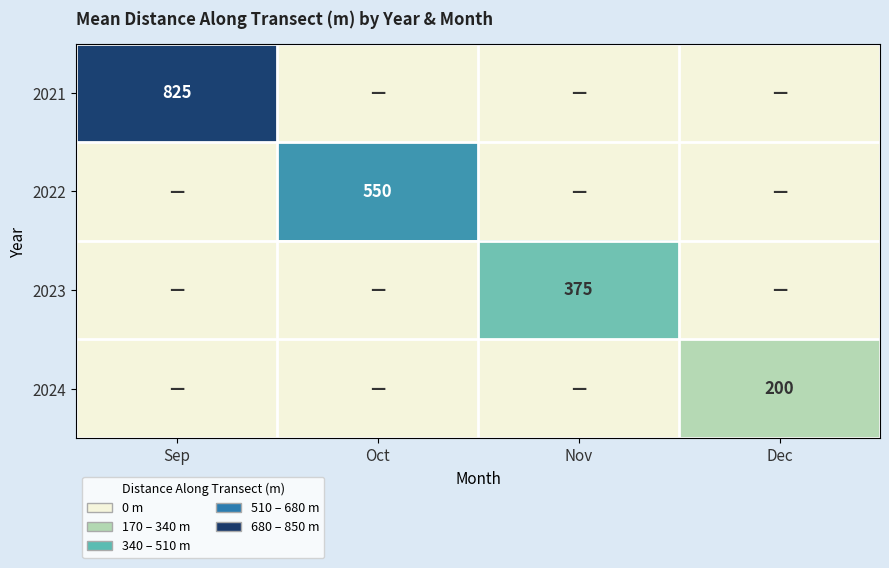

What is the maximum value shown in the chart?

825